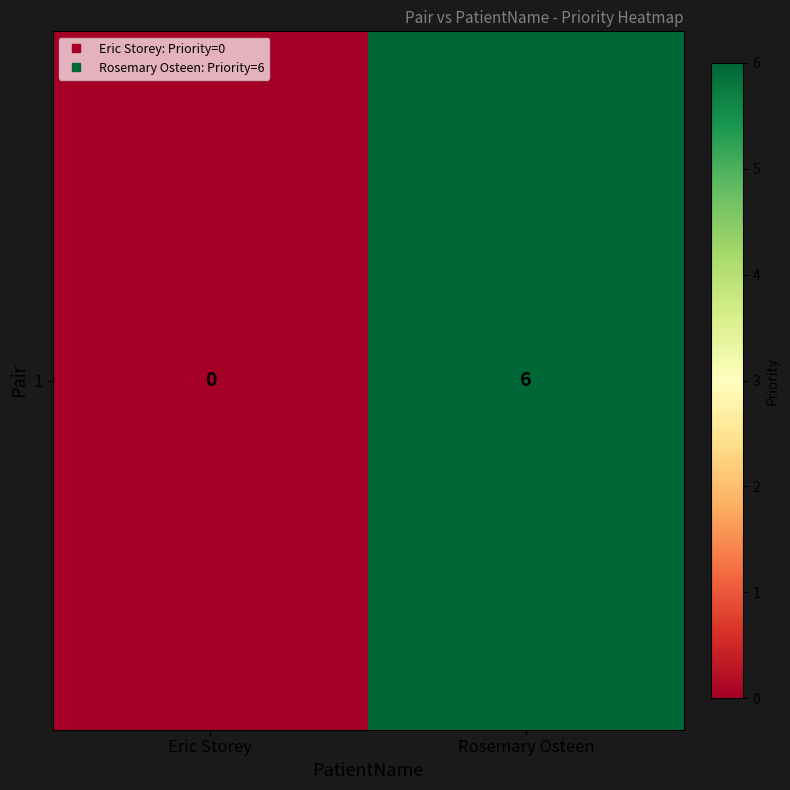

Reading right to left, extract all data points from this chart.

6	0